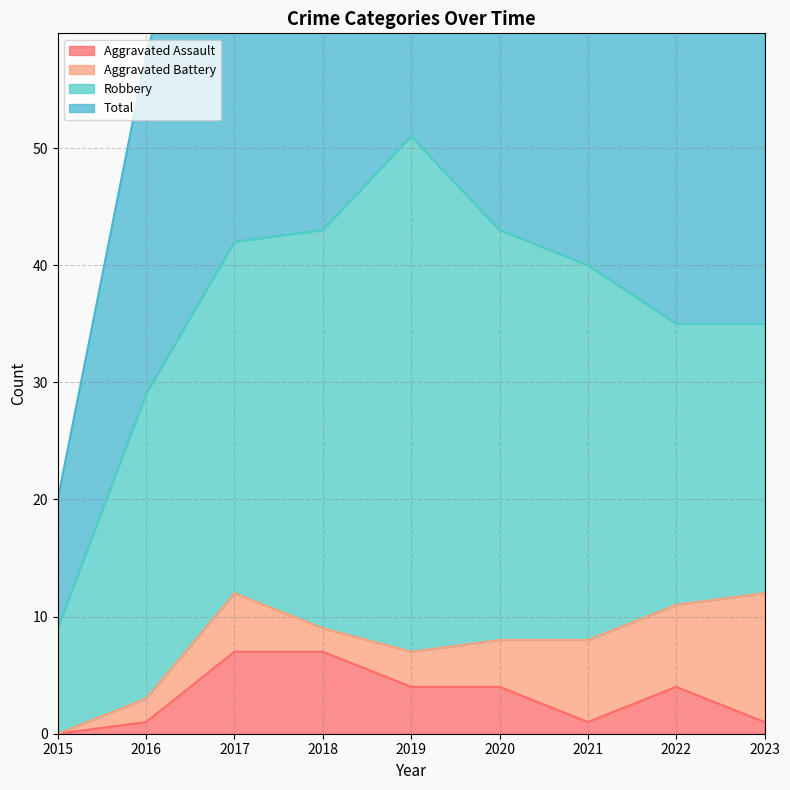

True or false: Total has a value of 86 at 2020.

True